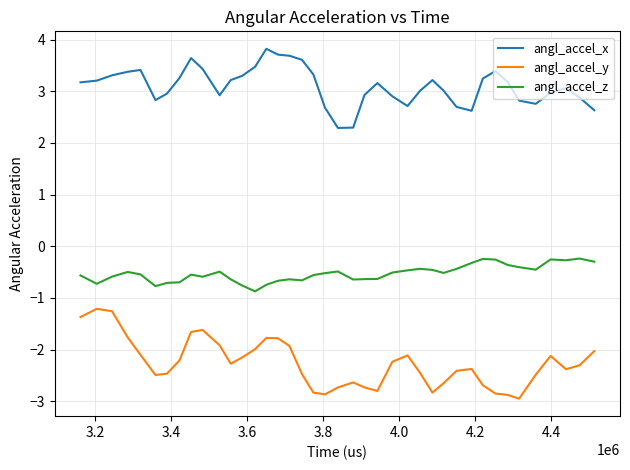

What is the difference between the maximum and minimum values in the angl_accel_z series?

0.6